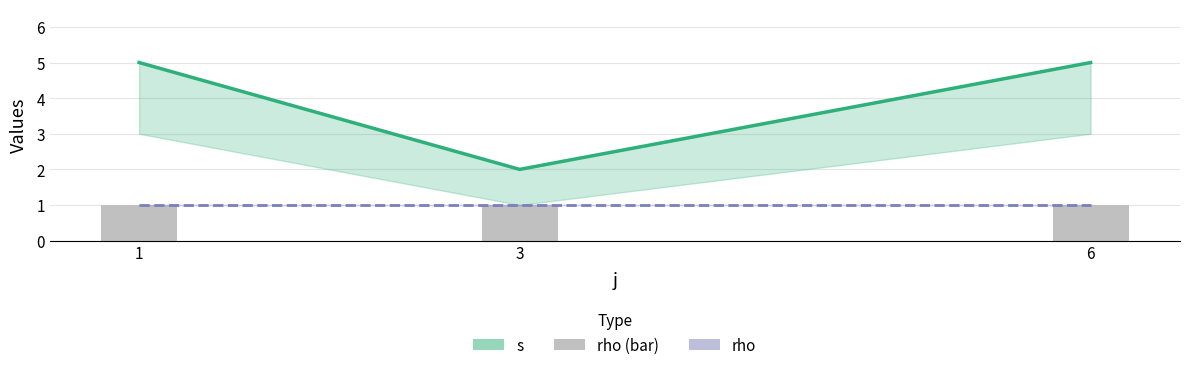

Reading left to right, what are all the values shown in this chart?

s: 1=5	3=2	6=5
rho (line): 1=1	3=1	6=1
rho: 1=1	3=1	6=1